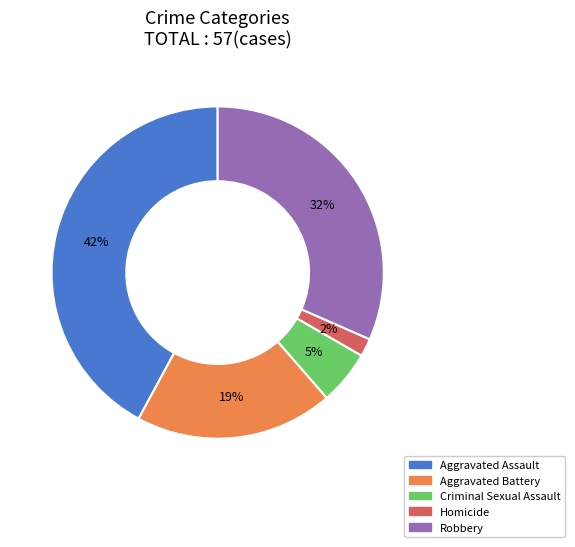

How many segments does this pie chart have?

5